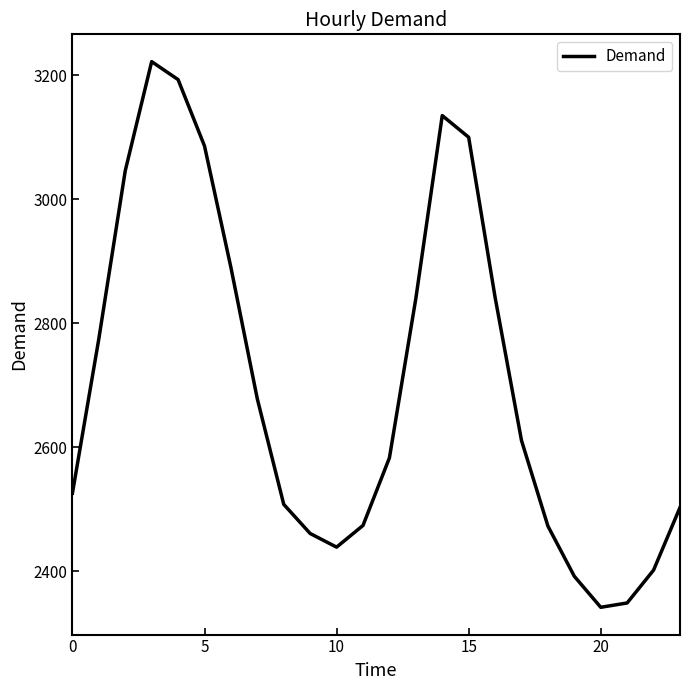

What is the difference between the maximum and minimum values?

880